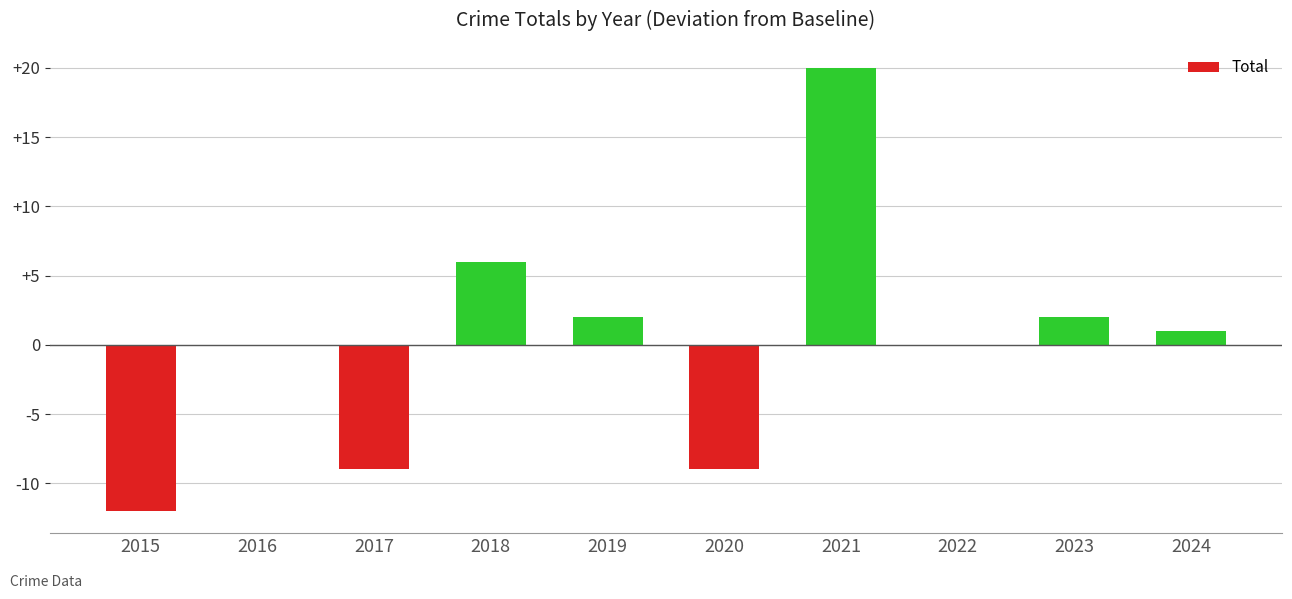

Reading right to left, extract all data points from this chart.

1	2	0	20	-9	2	6	-9	0	-12